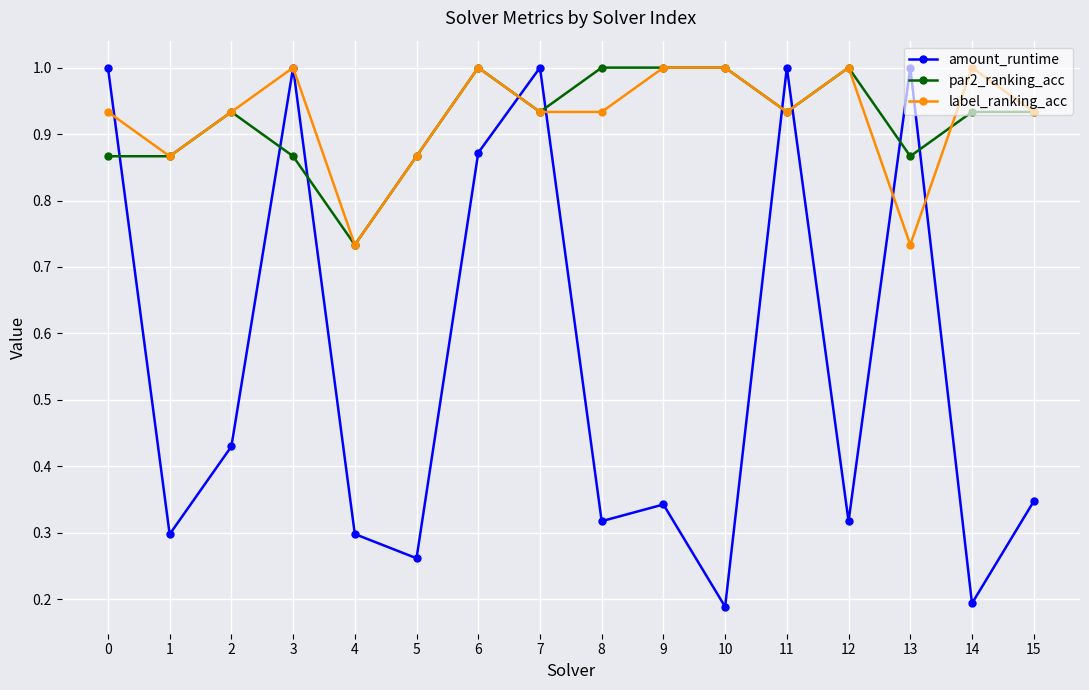

What is the average value of the amount_runtime series?

0.6